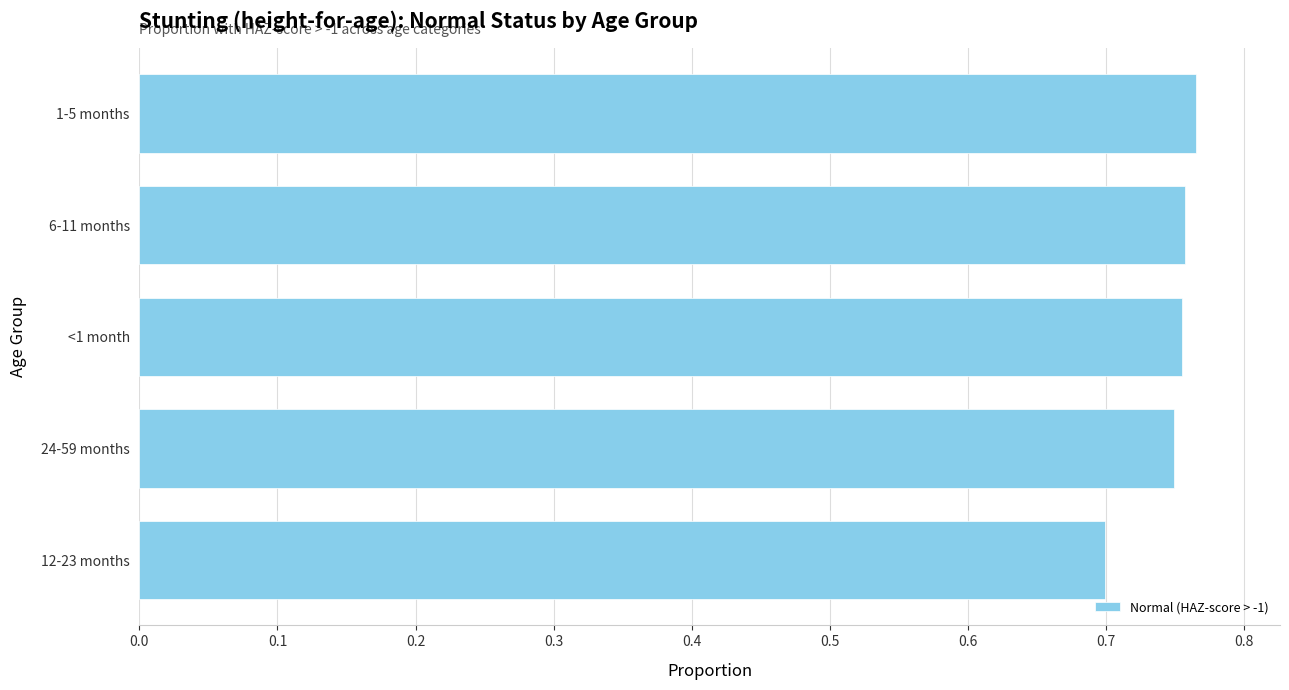

What is the sum of all values?

3.7